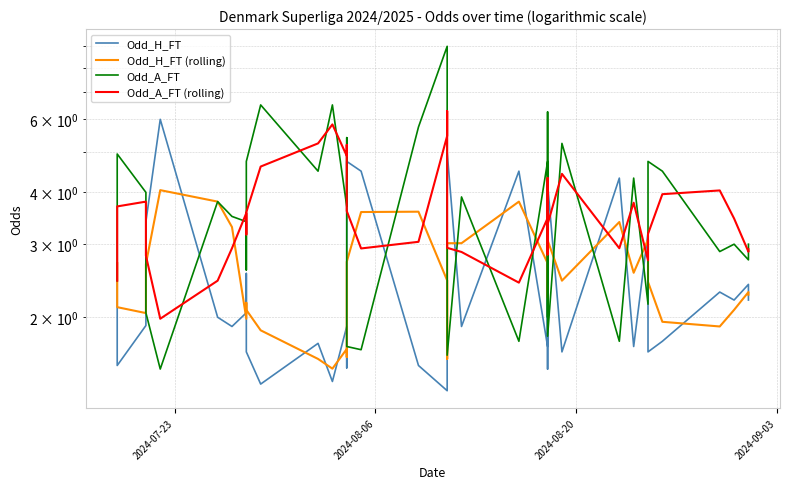

How many values in the Odd_H_FT series are below 2?

19